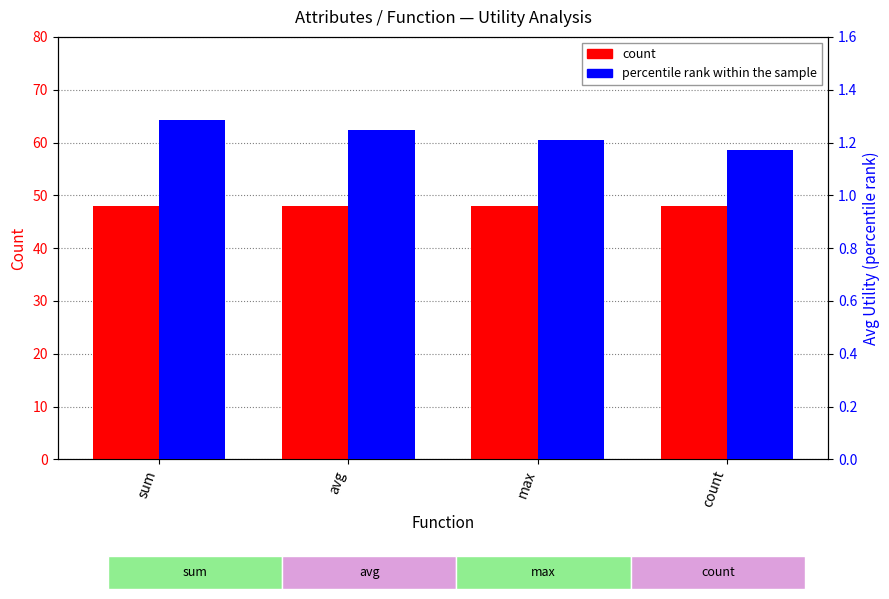

Which series has the widest spread of values?

percentile rank within the sample